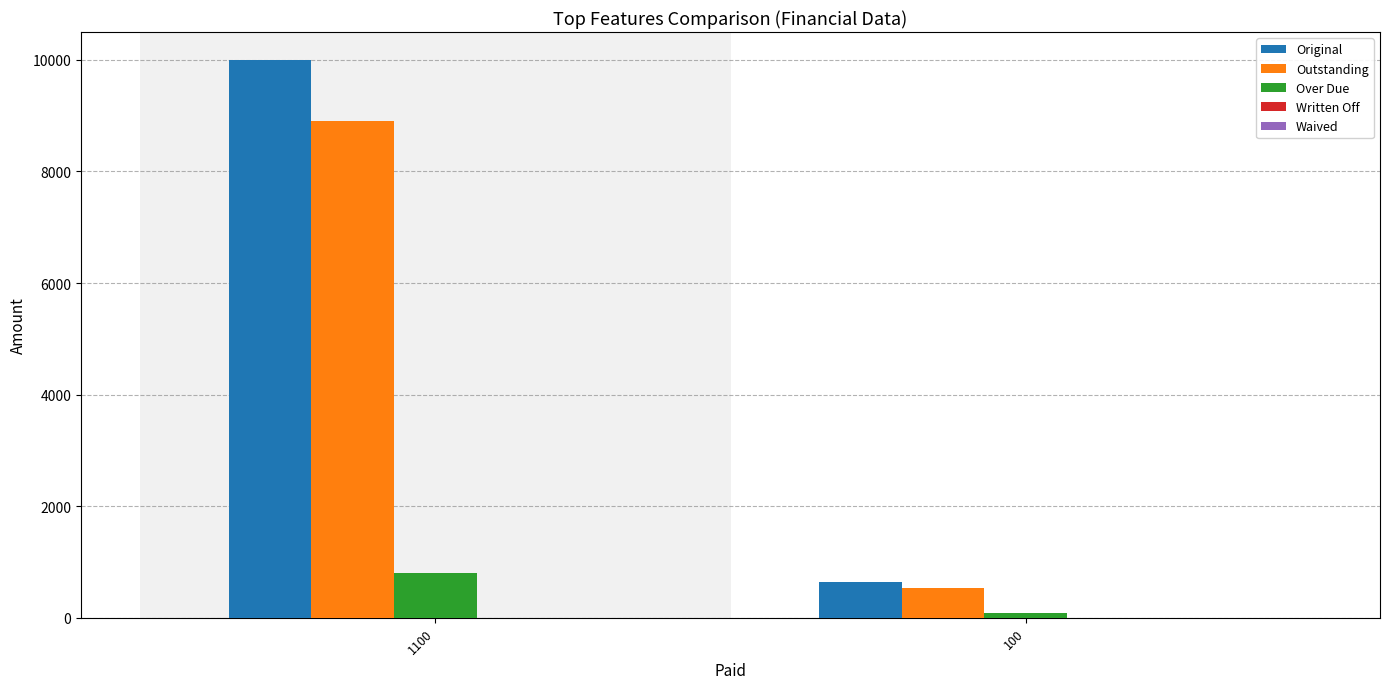

What is the difference between the Over Due values at 1100 and 100?

710.5